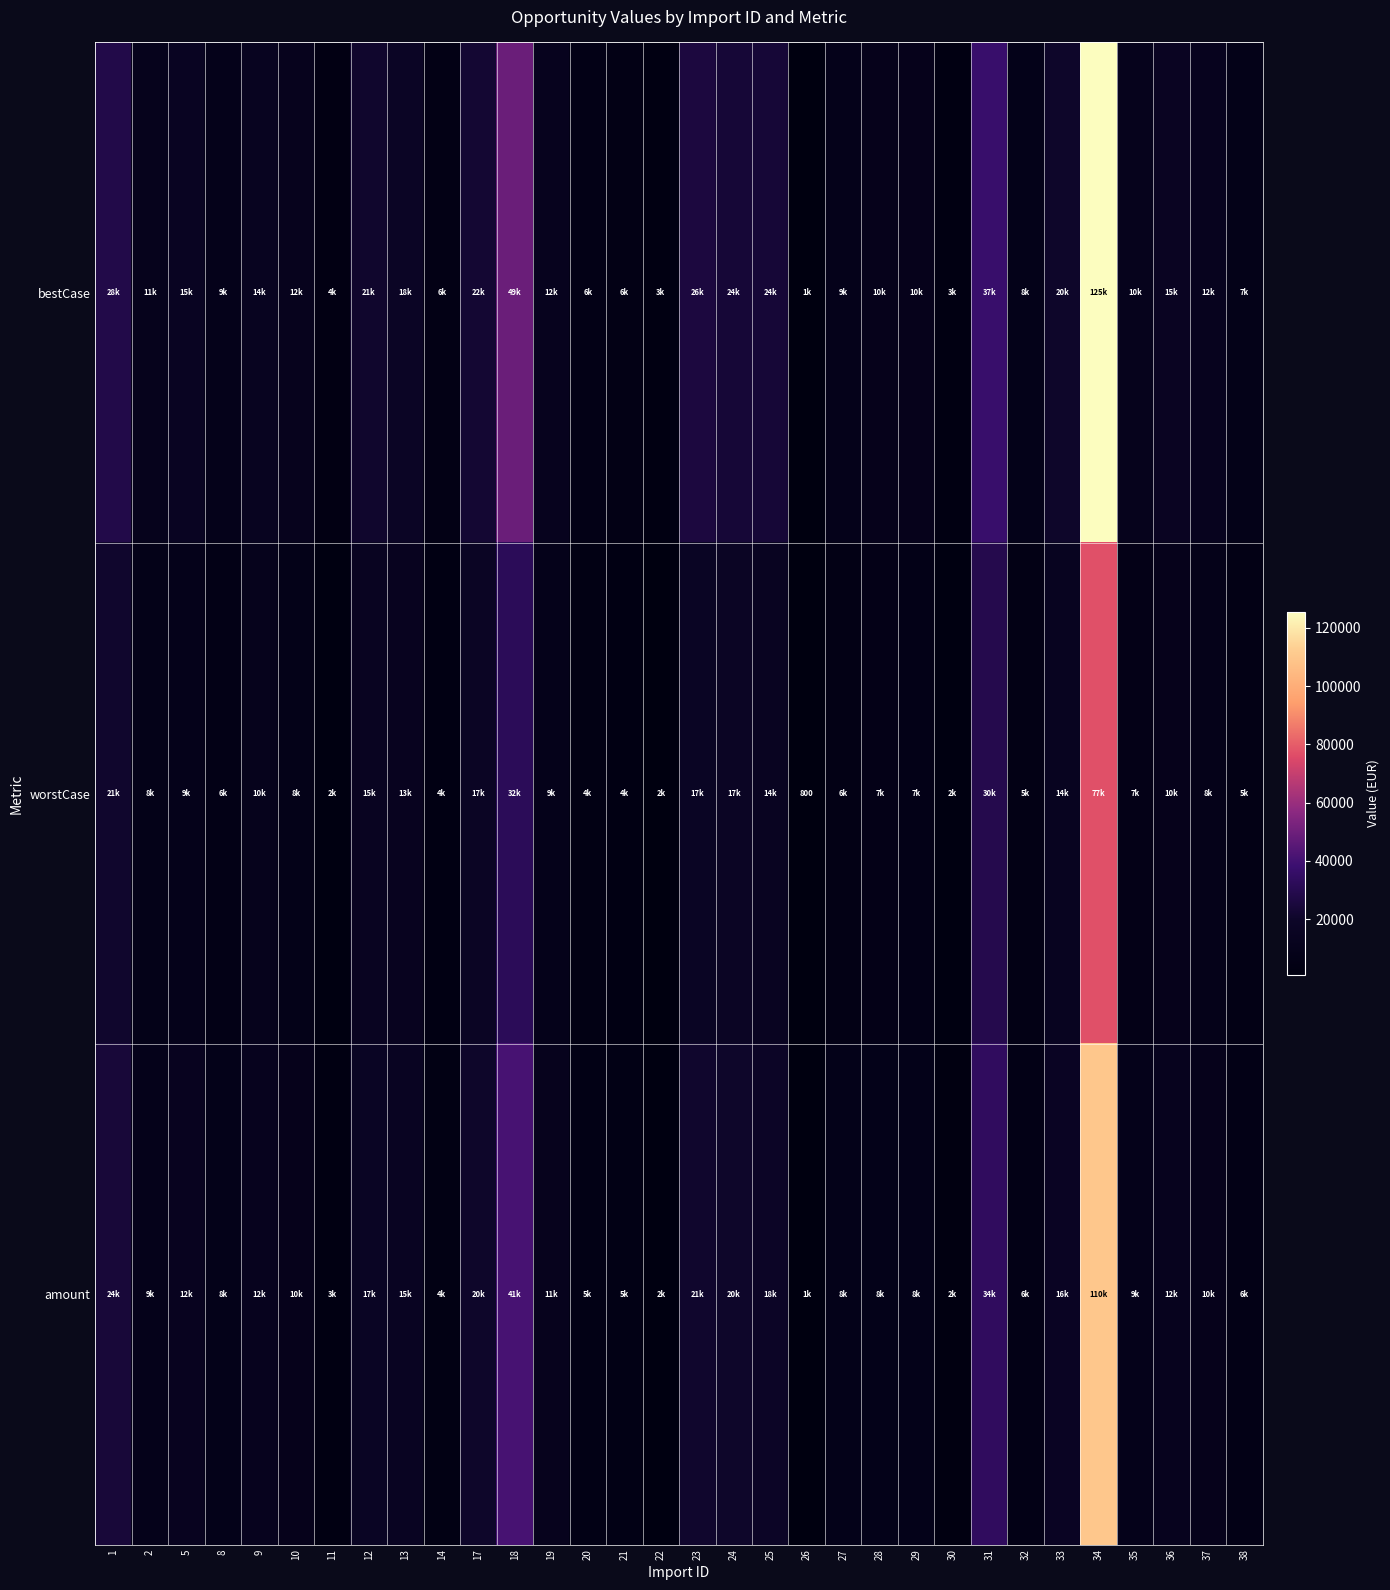

How many data points in amount are above 10000?

15